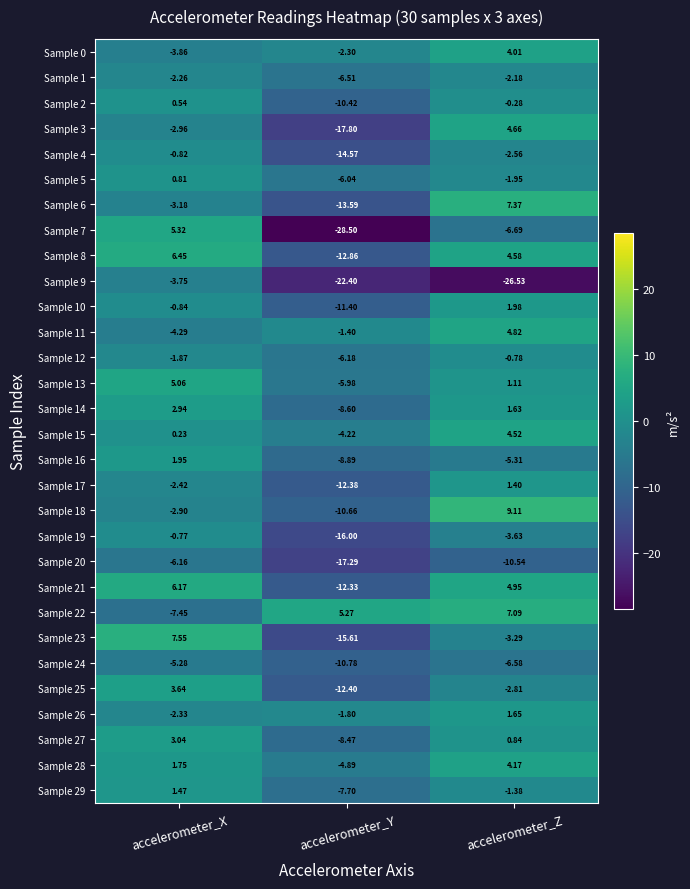

At which category is the sum across all series the highest?

accelerometer_X